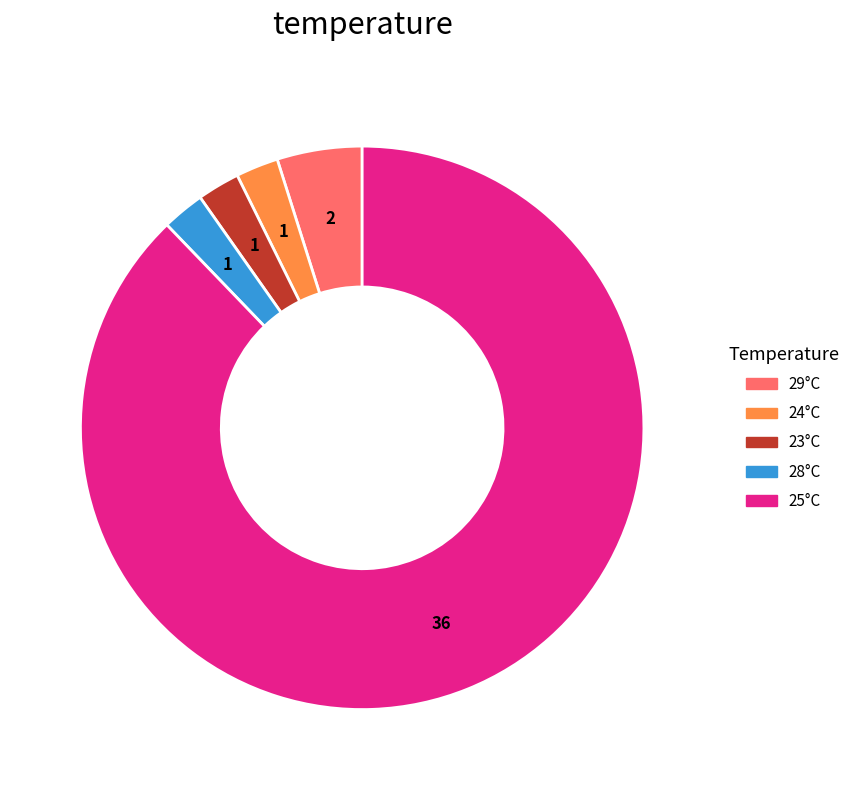

Does any single category account for the majority?

Yes